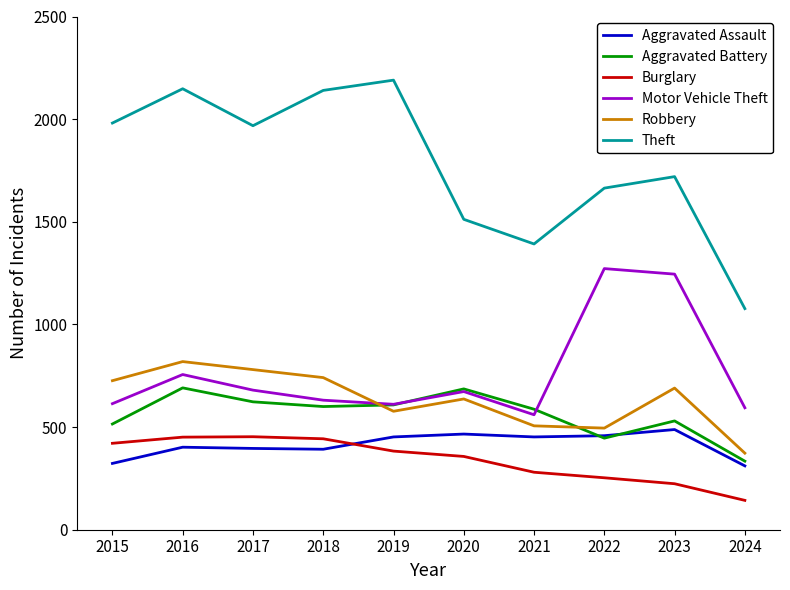

What is the total value across all series at 2022?

4588